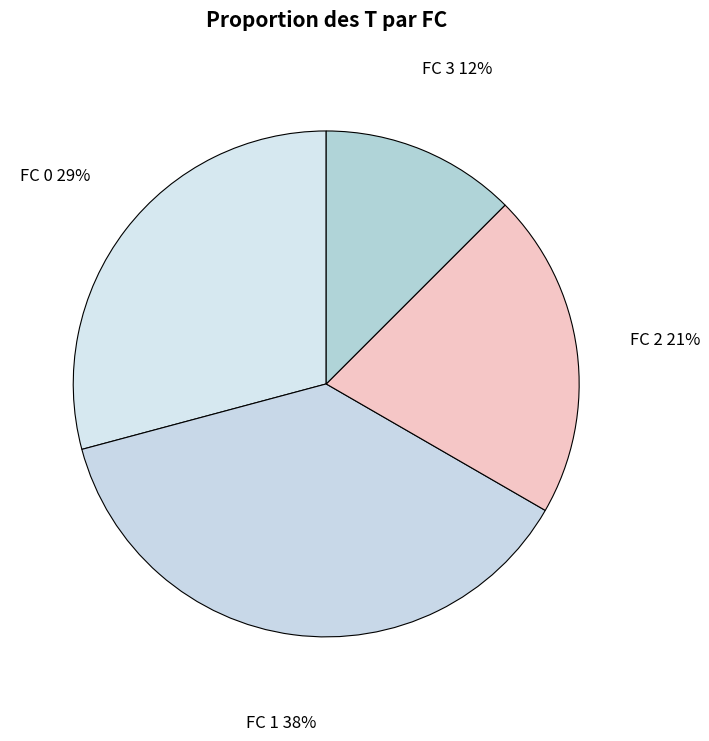

The FC 0 slice represents 40% of the pie. True or false?

False